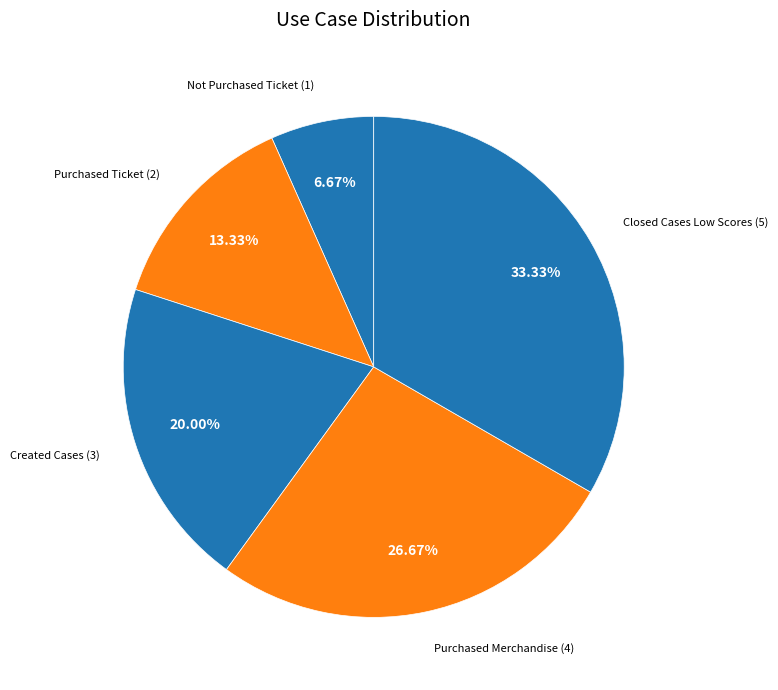

Is the sum of Purchased Ticket (2) and Closed Cases Low Scores (5) greater than half?

No